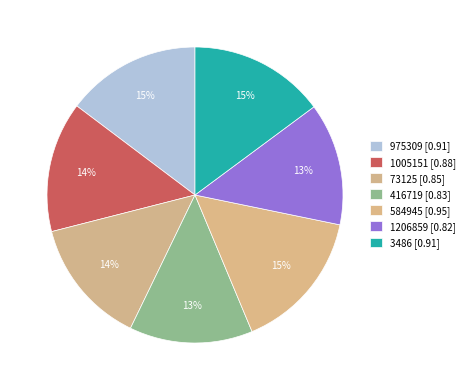

Is there a majority slice in this chart?

No